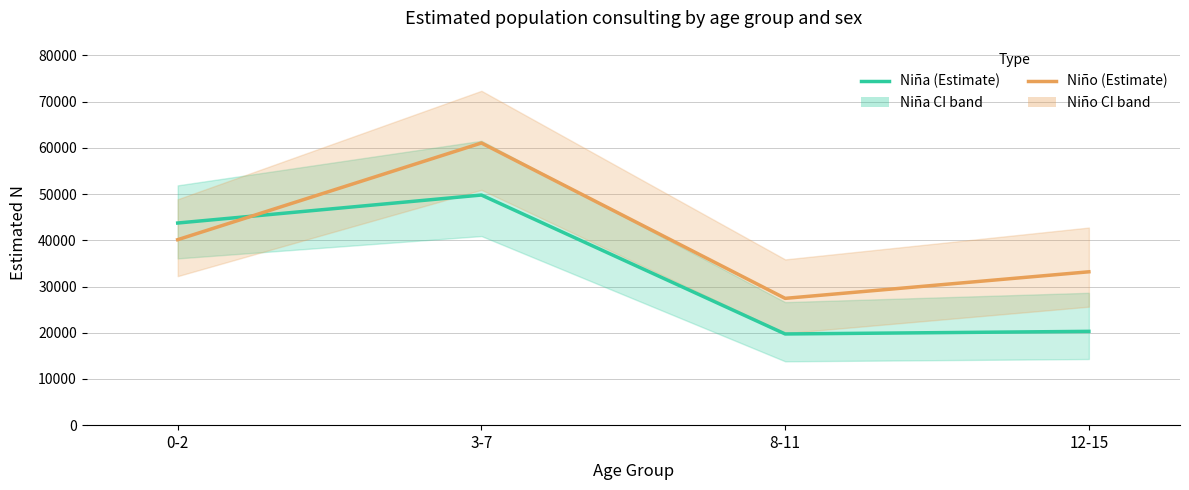

Rank the categories by Niña (Estimate) value from highest to lowest.

3-7, 0-2, 12-15, 8-11